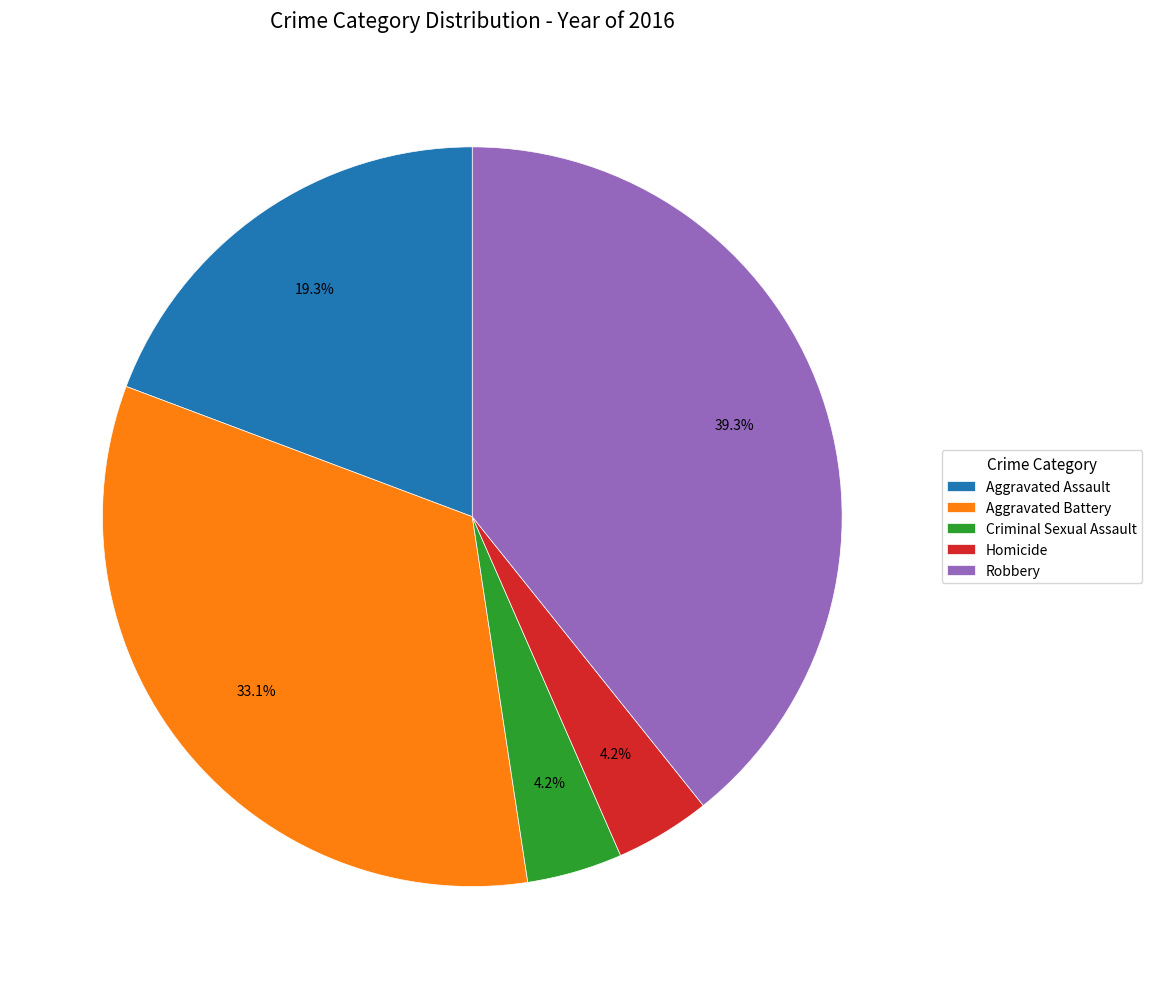

Count the number of slices in the pie.

5